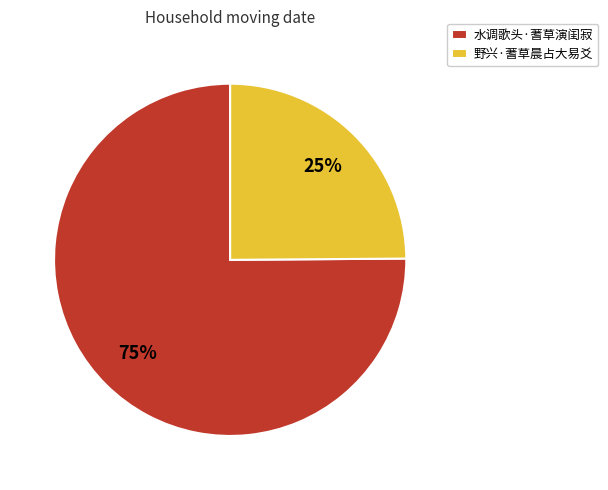

How many segments does this pie chart have?

2